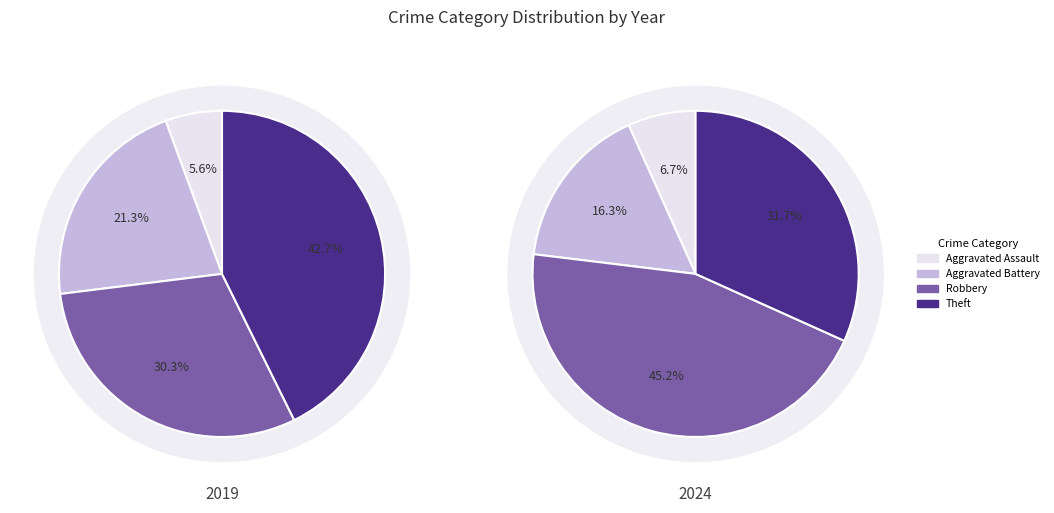

How many slices are in this pie chart?

4